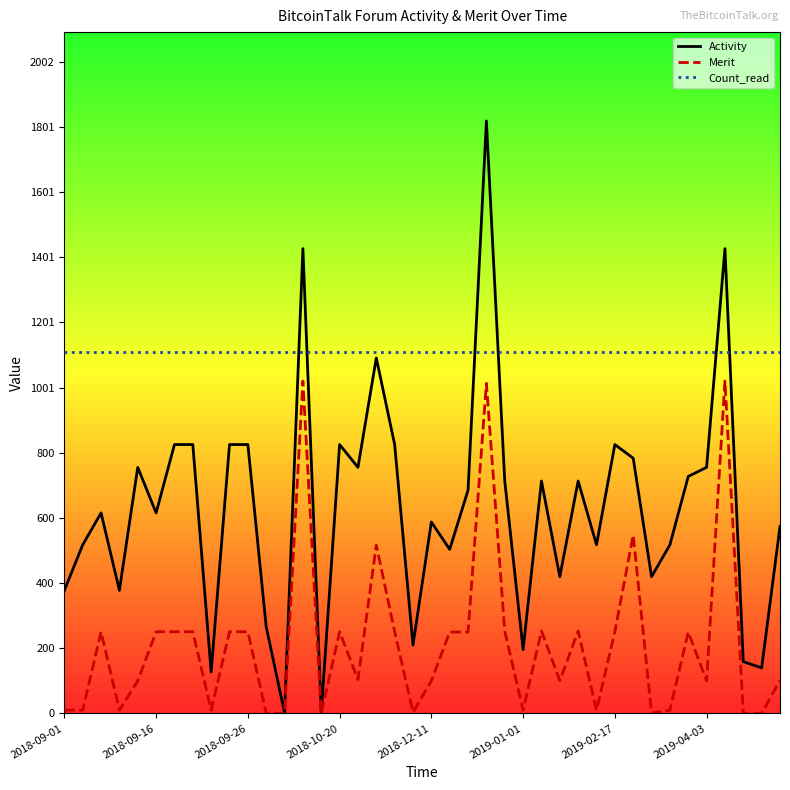

Rank the series by their average value, from lowest to highest.

Merit, Activity, Count_read